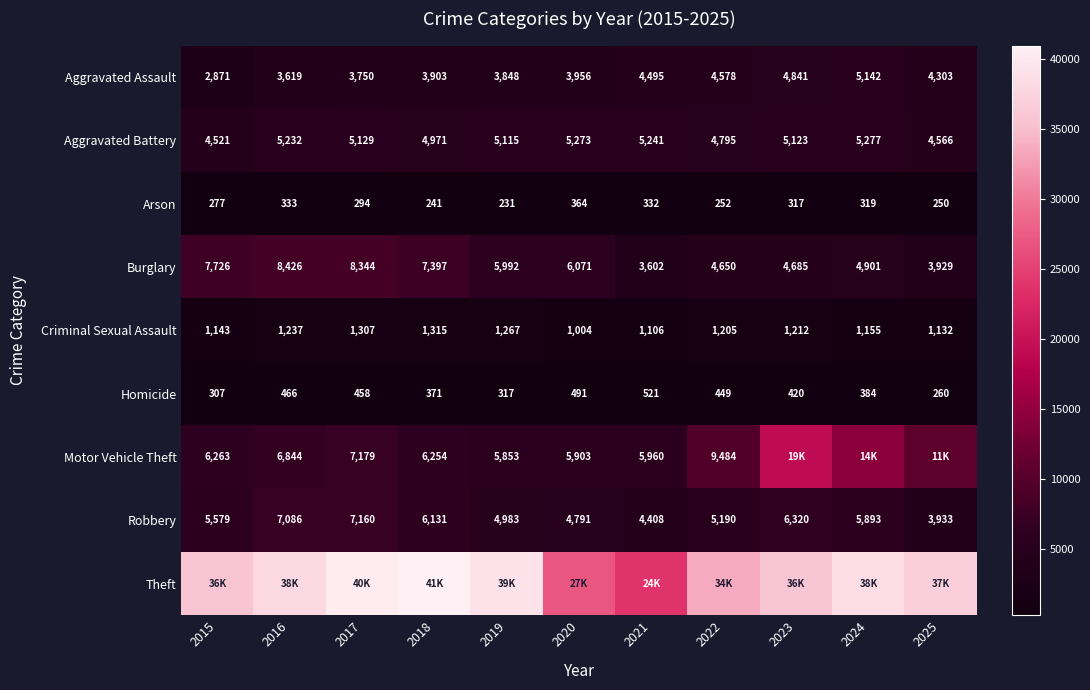

What is the minimum value for Homicide?

260